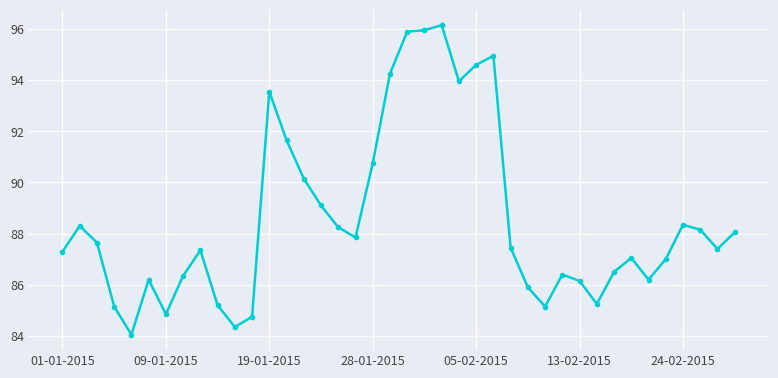

What is the greatest value displayed?

96.2